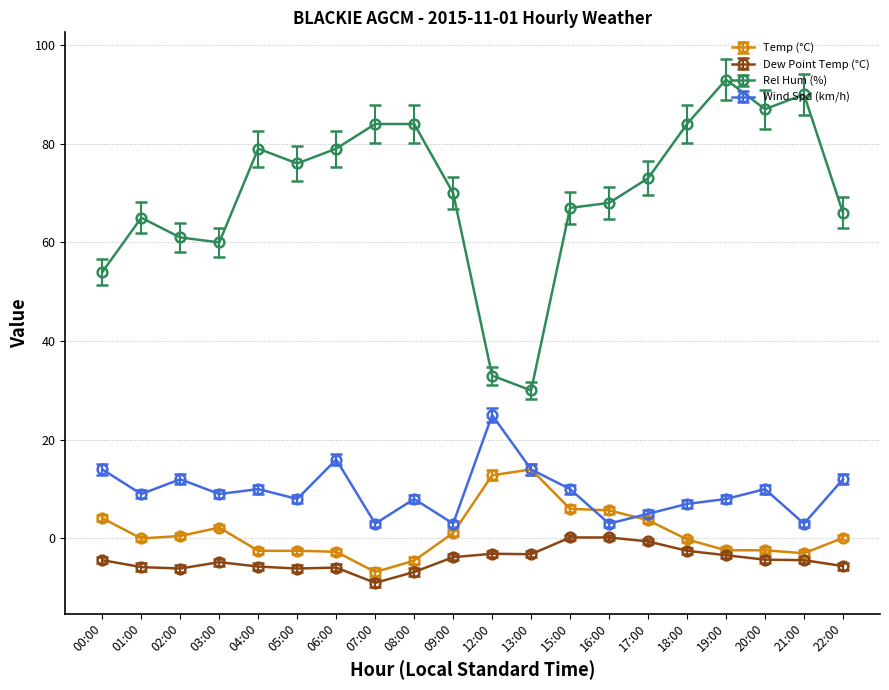

True or false: Wind Spd (km/h) has a value of 14.0 at 00:00.

True